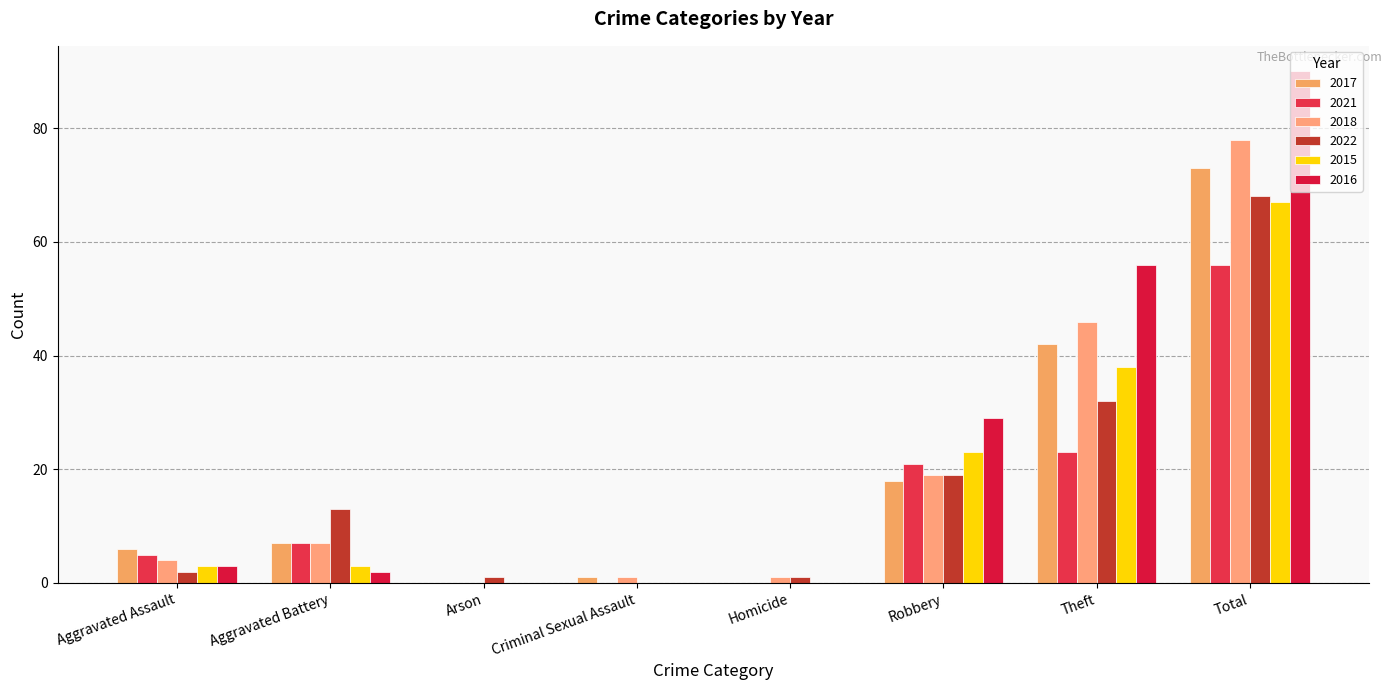

What is the highest value of the 2017 series?

73